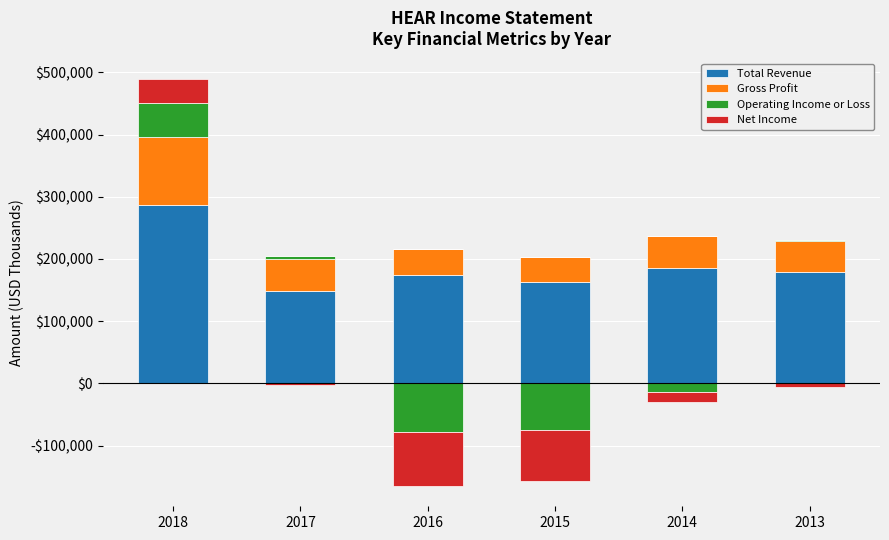

Rank the categories by Total Revenue value from lowest to highest.

2017, 2015, 2016, 2013, 2014, 2018